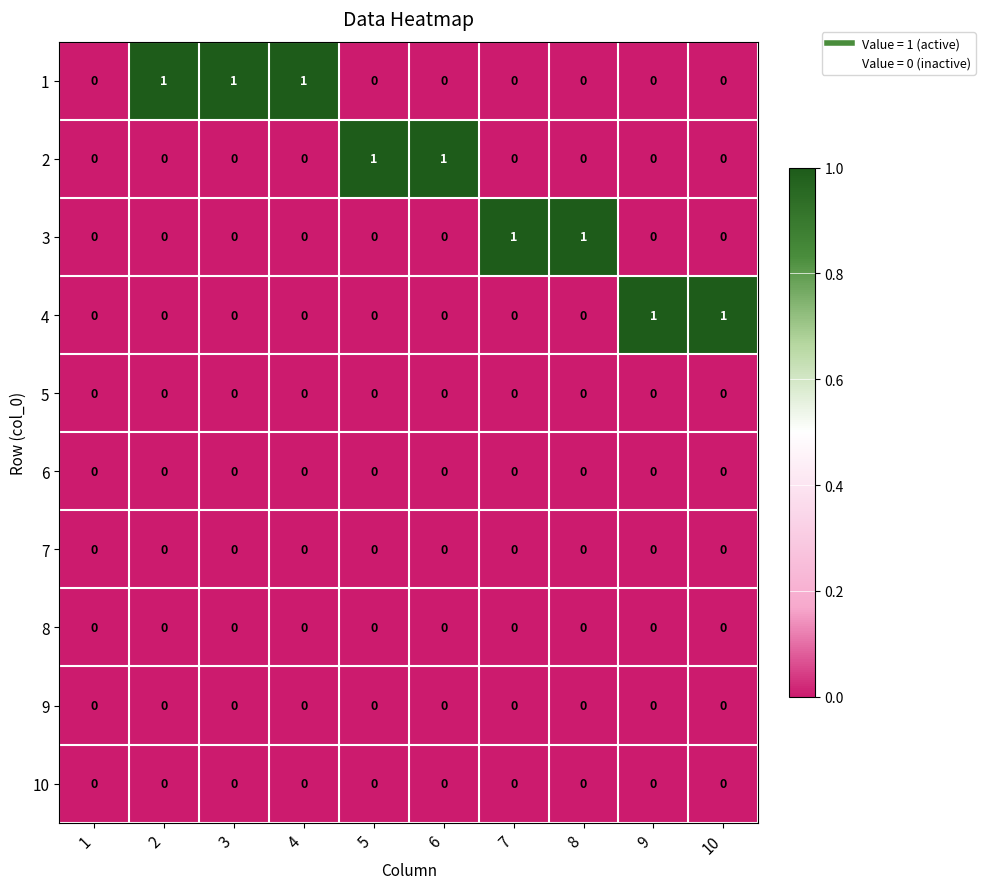

The value of 5 at 9 is 0. True or false?

True